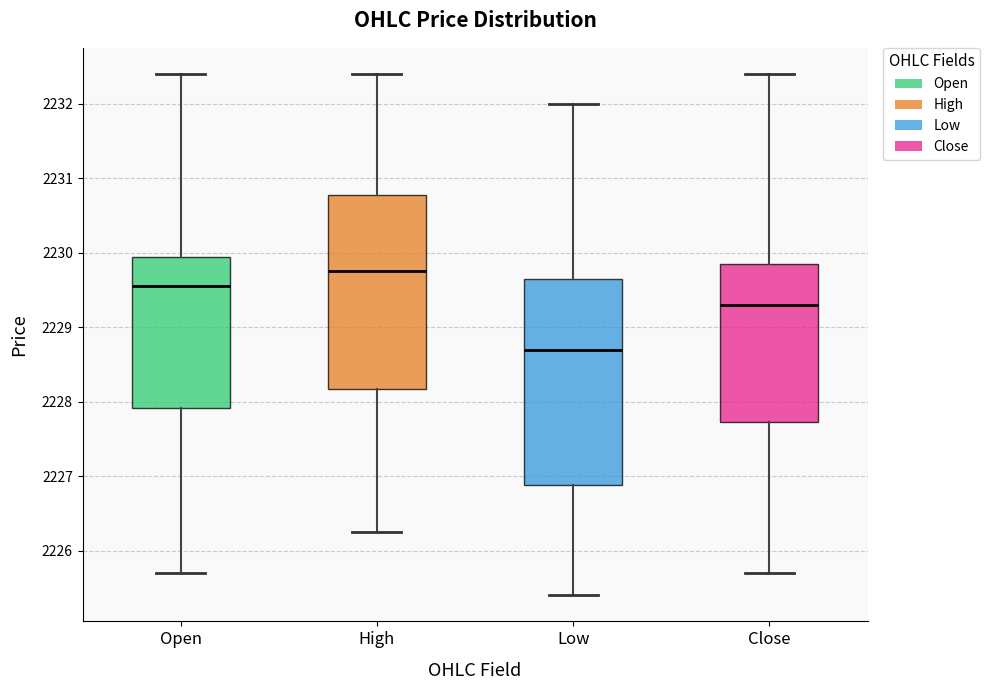

Where does the upper whisker of the box for Low end on the y-axis? The values are not printed on the chart, so give them approximately, as read against the axis.

2232.0